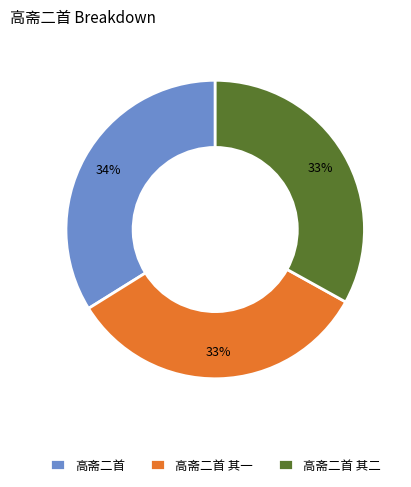

Is there a majority slice in this chart?

No